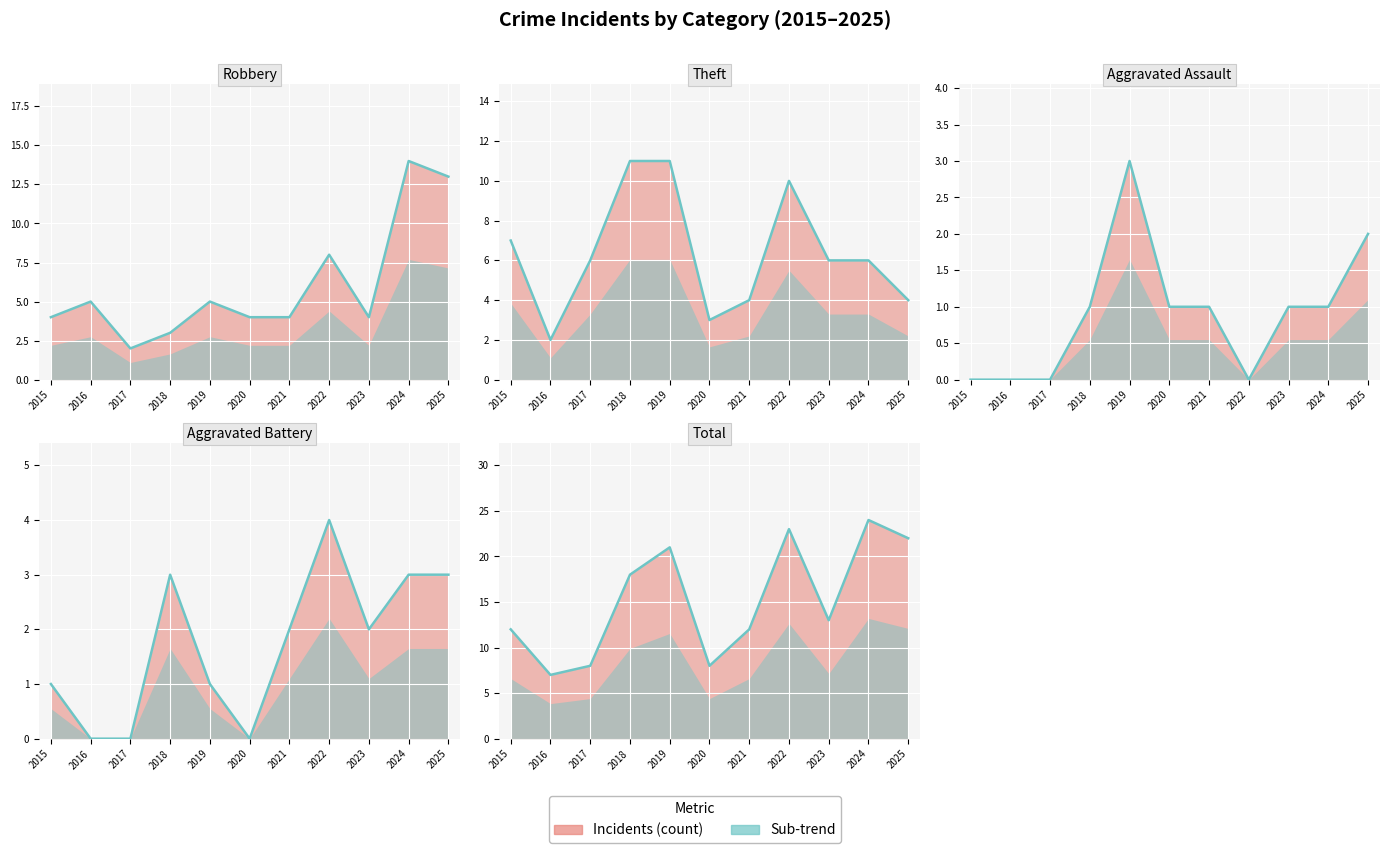

What is the smallest value displayed?

7